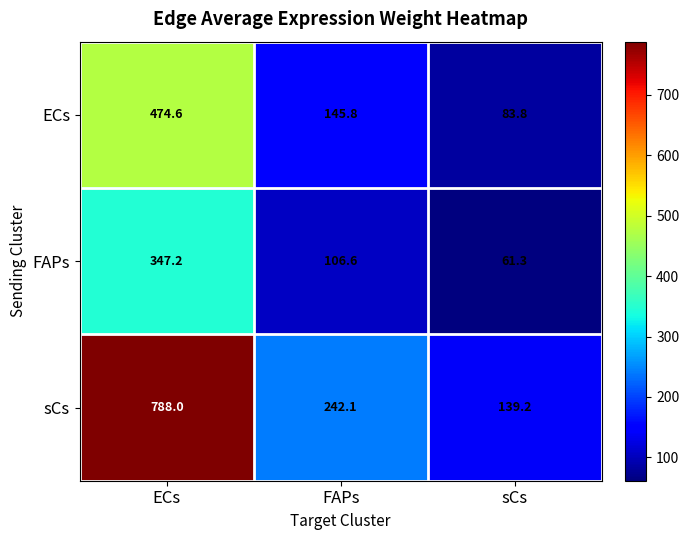

Which series changed the most between FAPs and sCs?

sCs